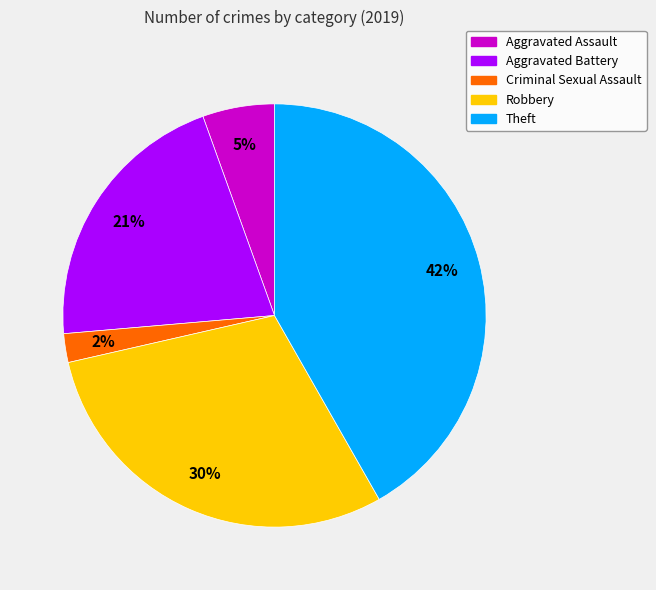

Rank the categories by value from lowest to highest.

Criminal Sexual Assault, Aggravated Assault, Aggravated Battery, Robbery, Theft